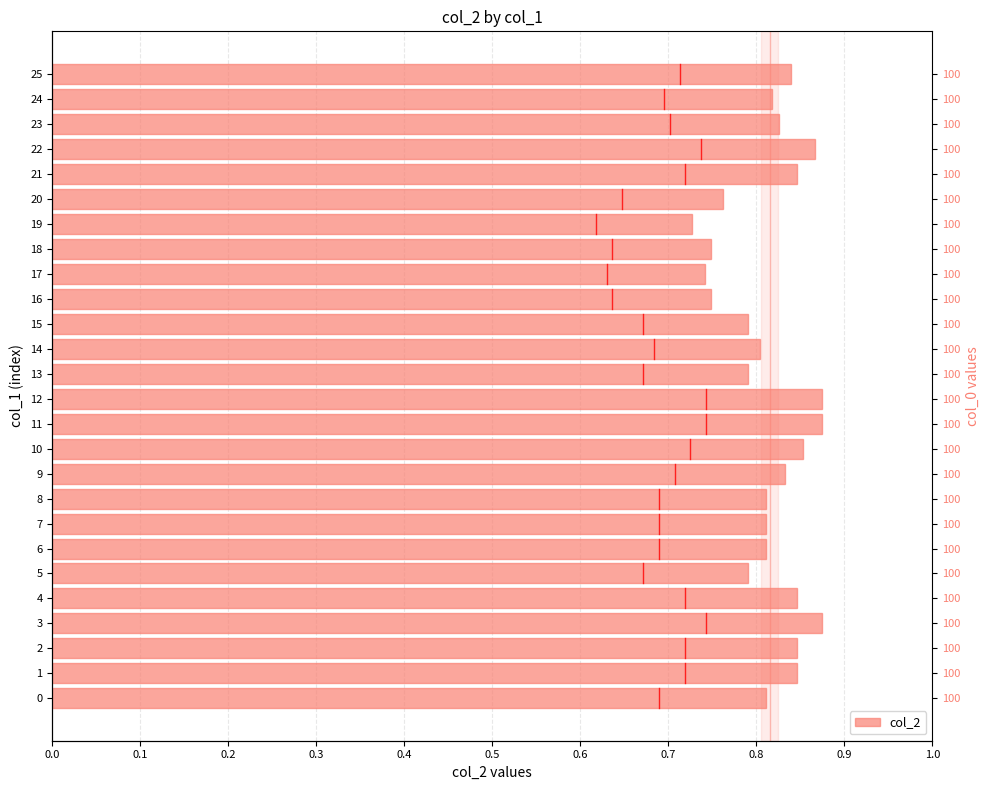

Between 11 and 15, which is larger?

11